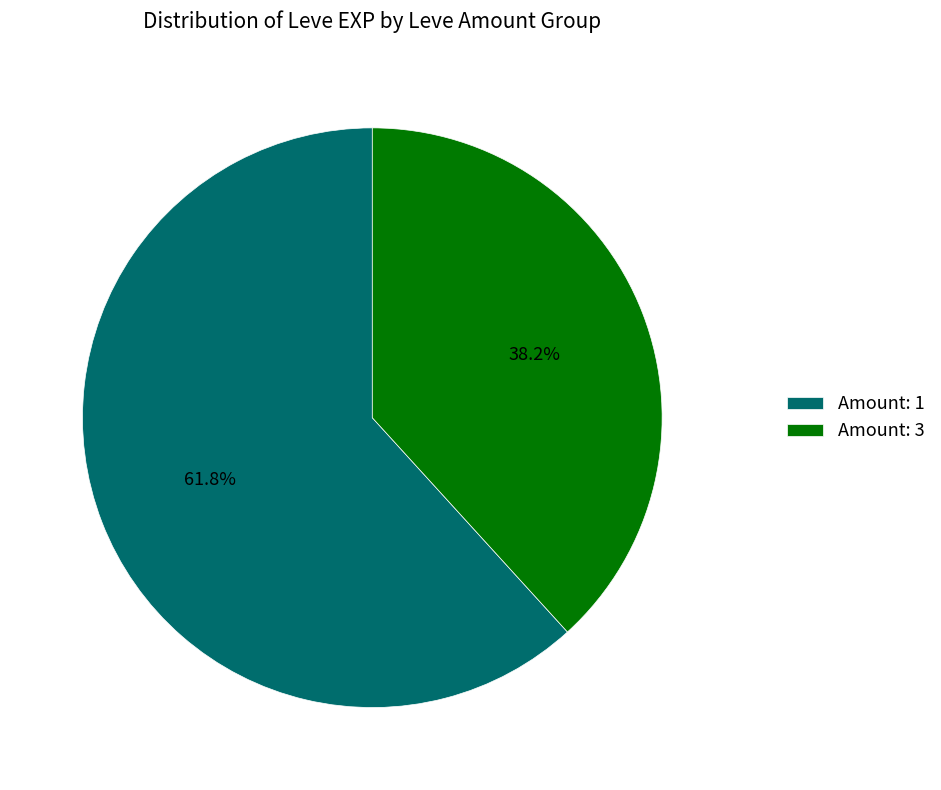

Which slice is the largest?

Amount: 1